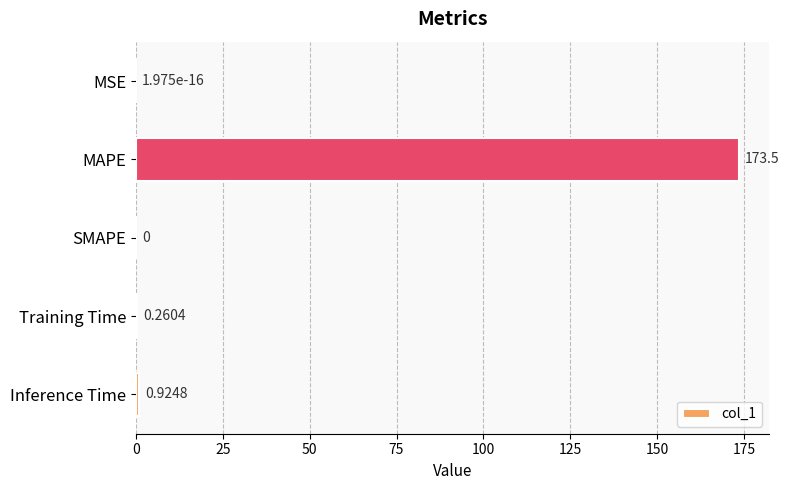

Which label corresponds to the largest value in the chart?

MAPE